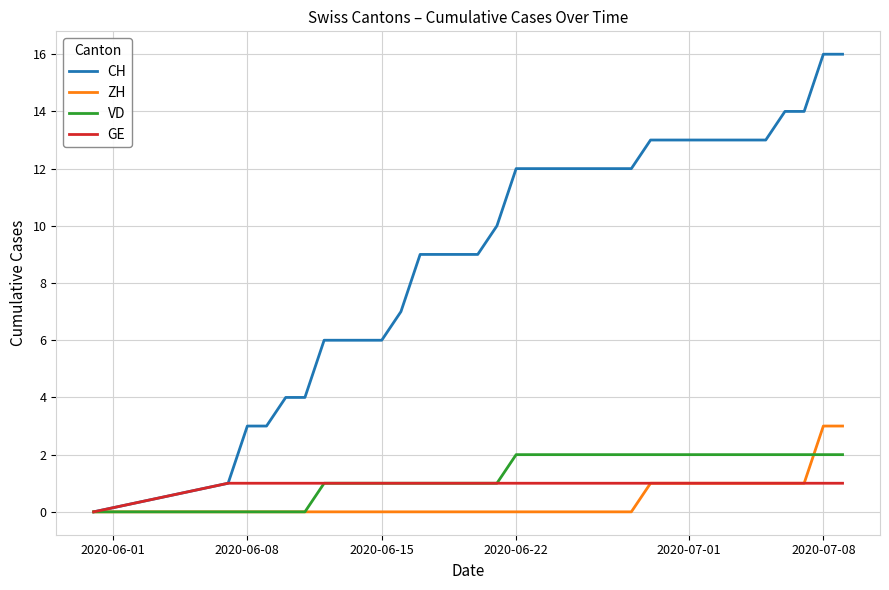

Rank the series by their maximum value, from lowest to highest.

GE, VD, ZH, CH